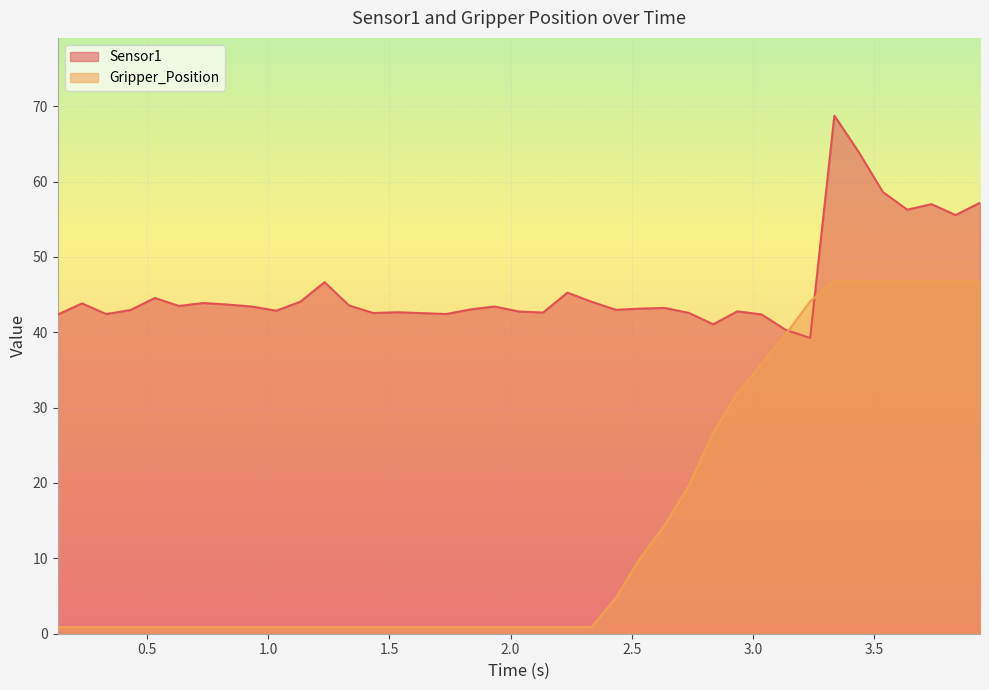

Rank the series by their average value, from highest to lowest.

Sensor1, Gripper_Position